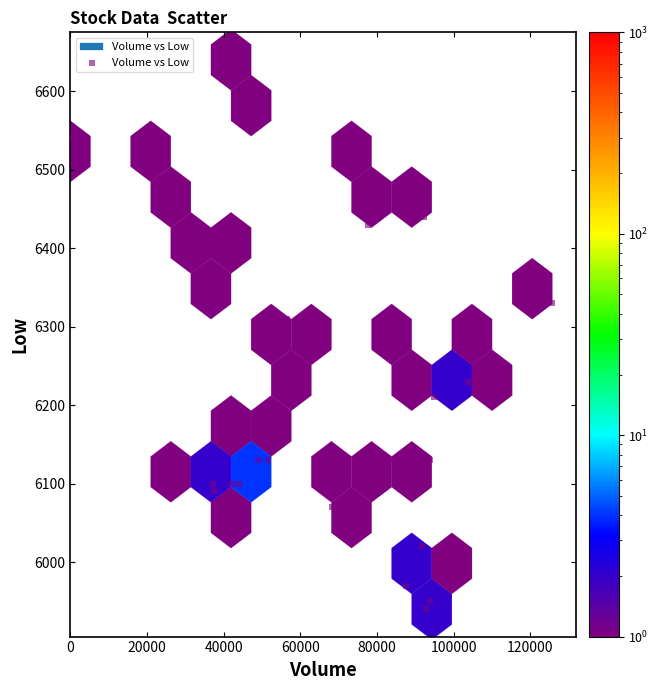

What is the range of X values (max minus min)?

125760